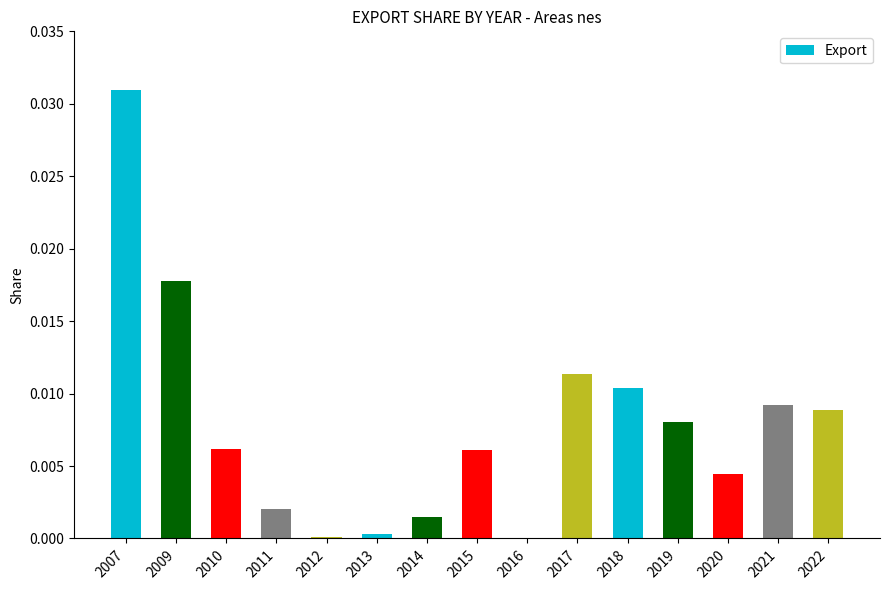

Which label corresponds to the largest value in the chart?

2007